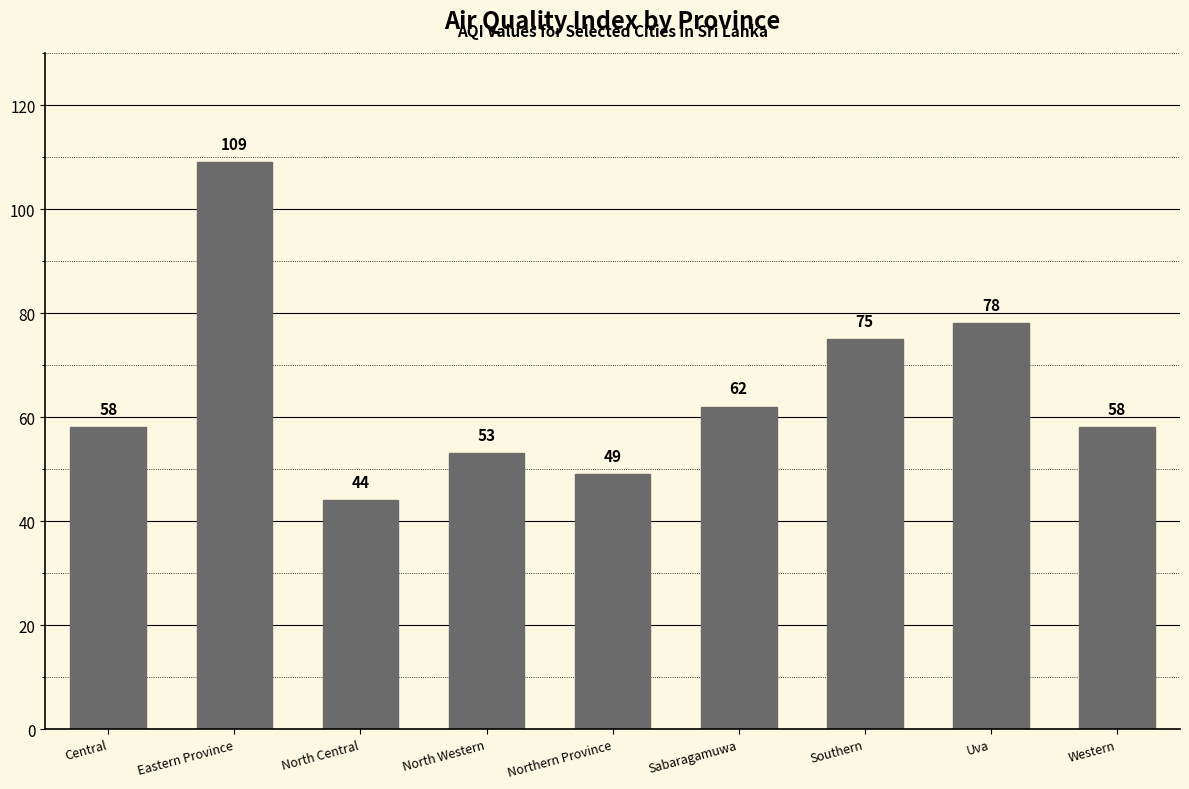

What is the maximum value shown in the chart?

109